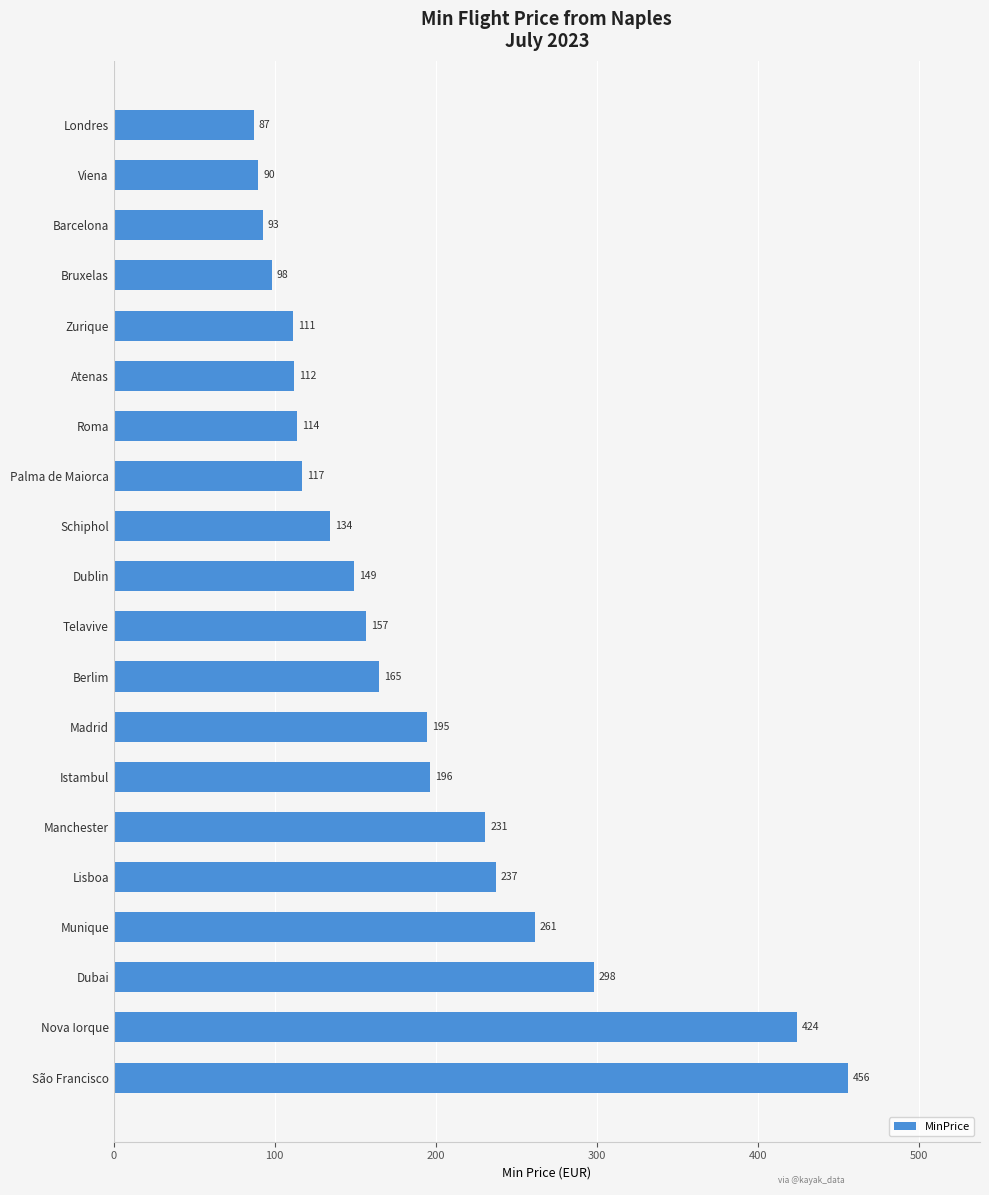

List the labels in order of value, smallest first.

Londres, Viena, Barcelona, Bruxelas, Zurique, Atenas, Roma, Palma de Maiorca, Schiphol, Dublin, Telavive, Berlim, Madrid, Istambul, Manchester, Lisboa, Munique, Dubai, Nova Iorque, São Francisco